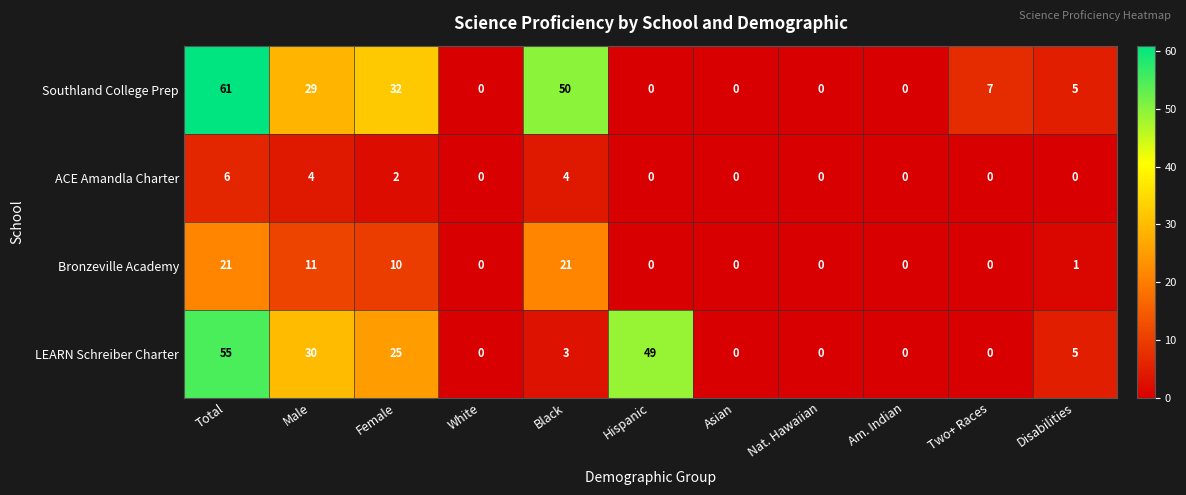

What is the sum of all LEARN Schreiber Charter values?

167